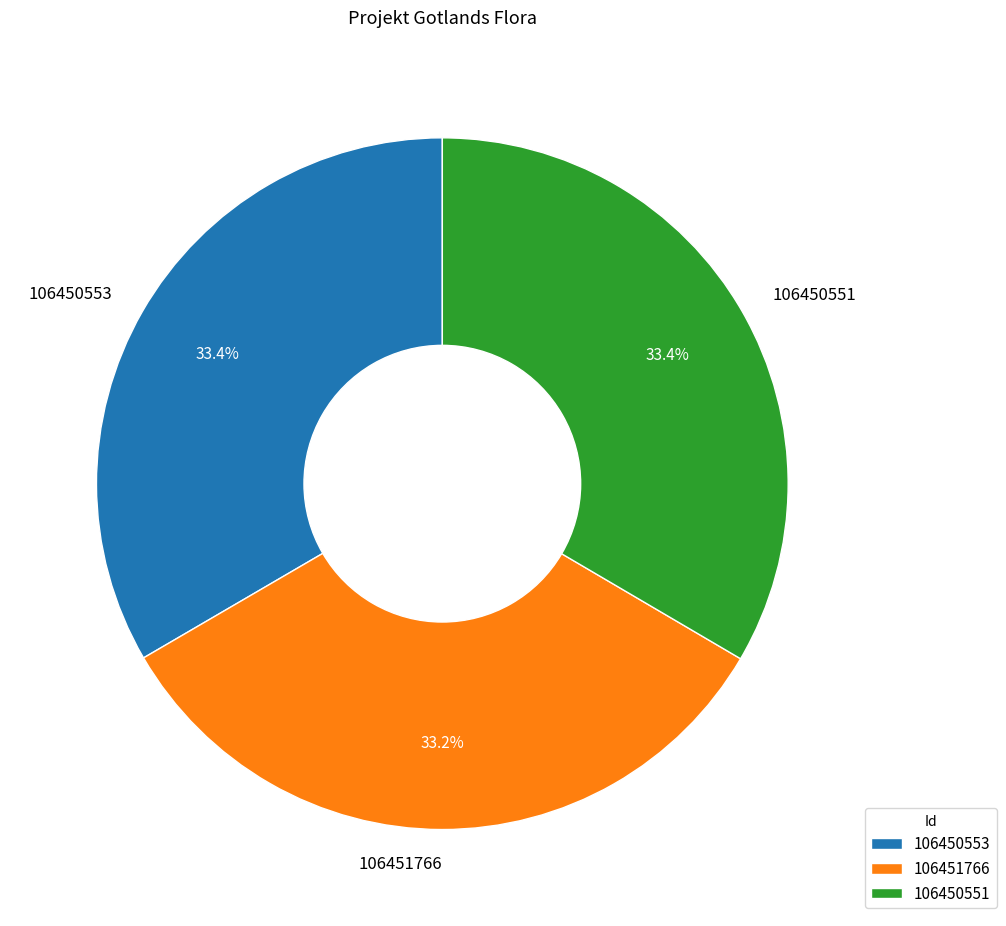

Combined, do 106451766 and 106450553 account for over 50%?

Yes